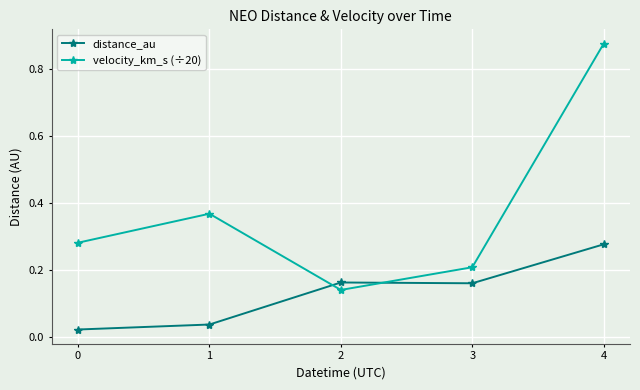

After their last crossing, which series has the higher values: distance_au or velocity_km_s (÷20)?

velocity_km_s (÷20)